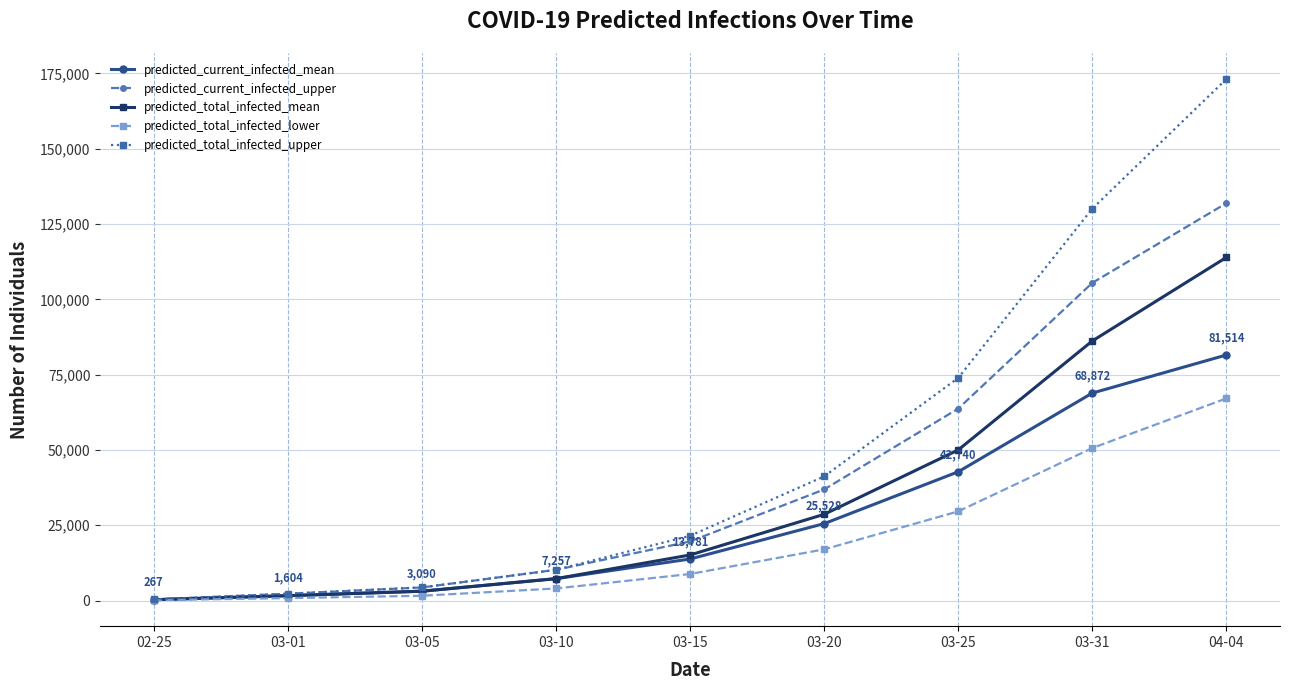

Is this an area chart (filled region under the line)?

No